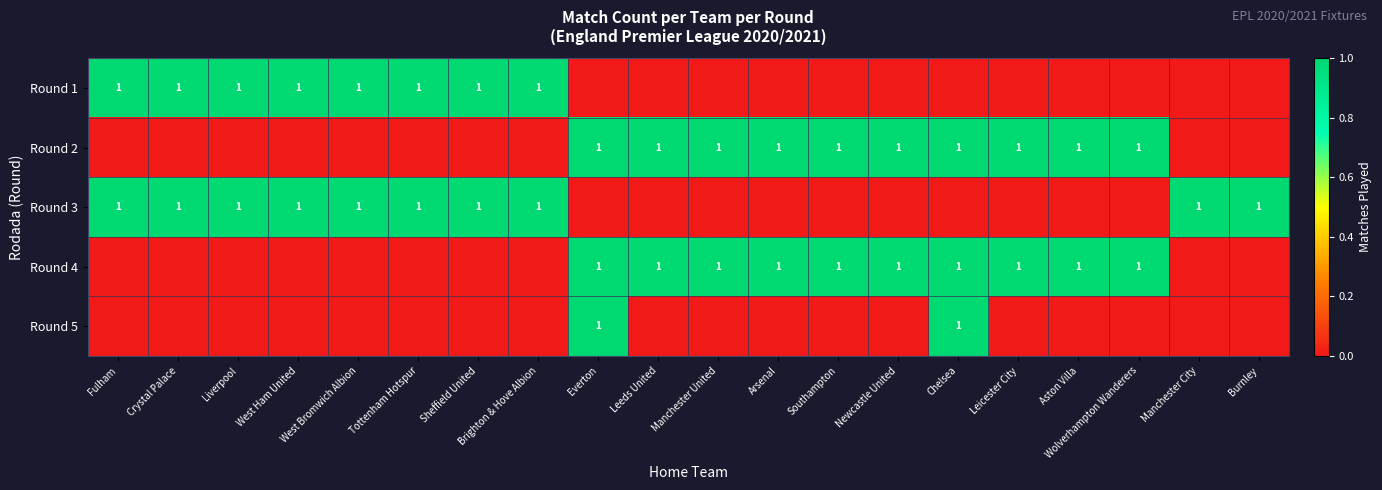

True or false: Round 2 has a value of 0 at Everton.

False